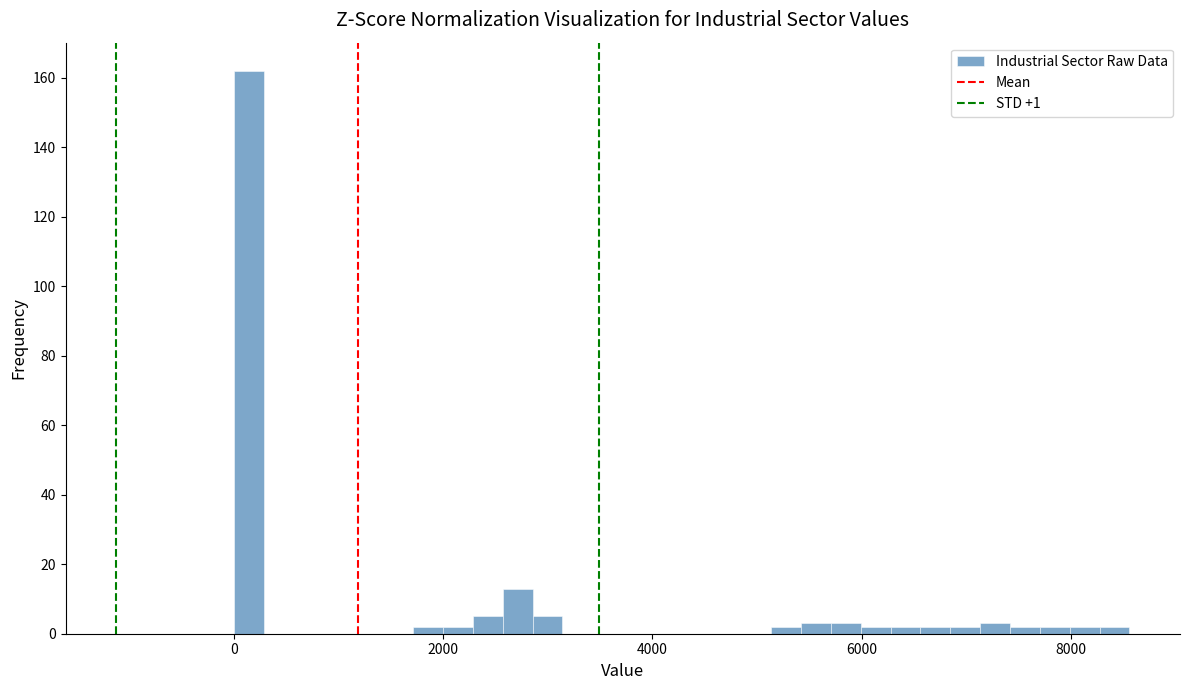

Read against the x-axis, roughly where is the centre of the tallest bar?

200